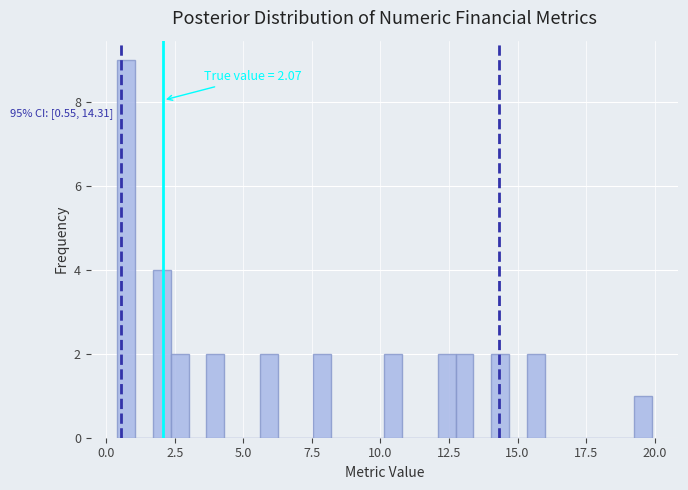

Read against the x-axis, roughly where is the centre of the tallest bar?

0.5